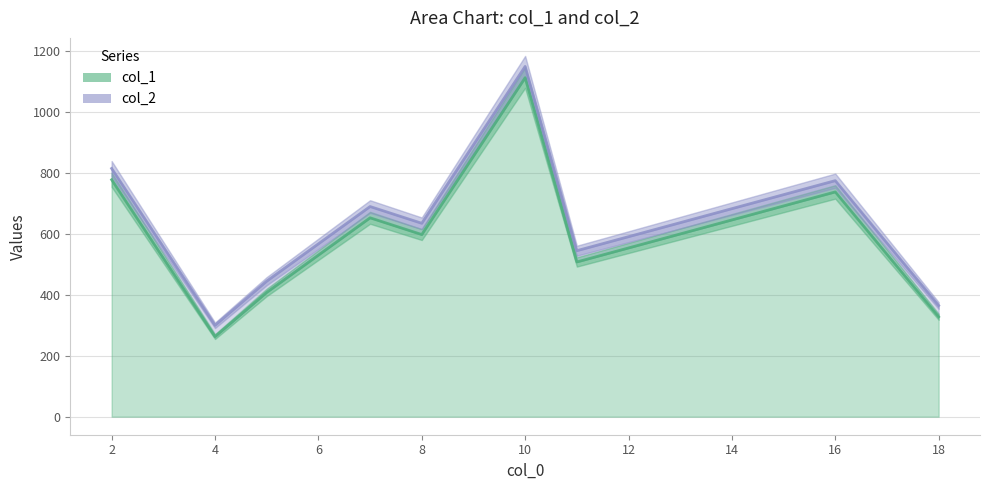

What is the spread (max minus min) of values at 5?

37